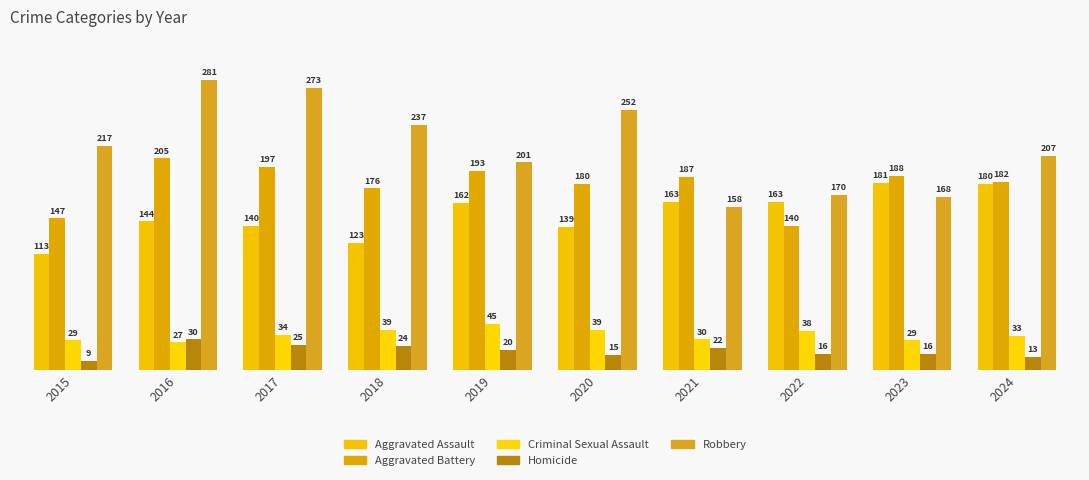

Are the bars horizontal?

No